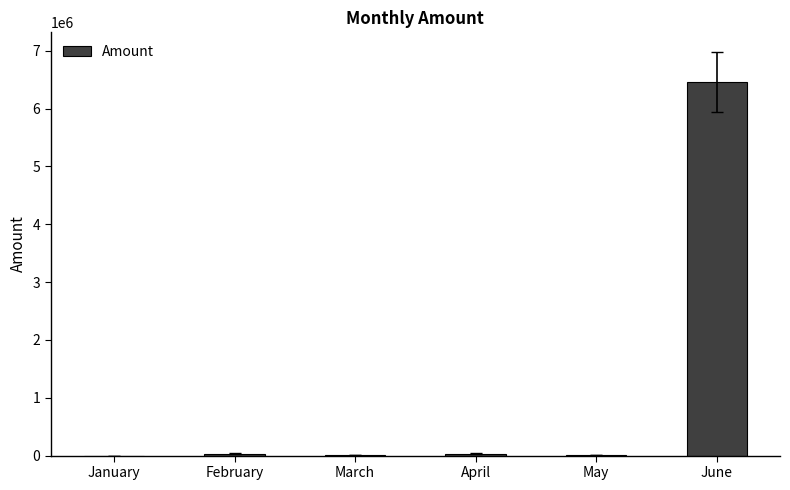

What is the greatest value displayed?

6454454